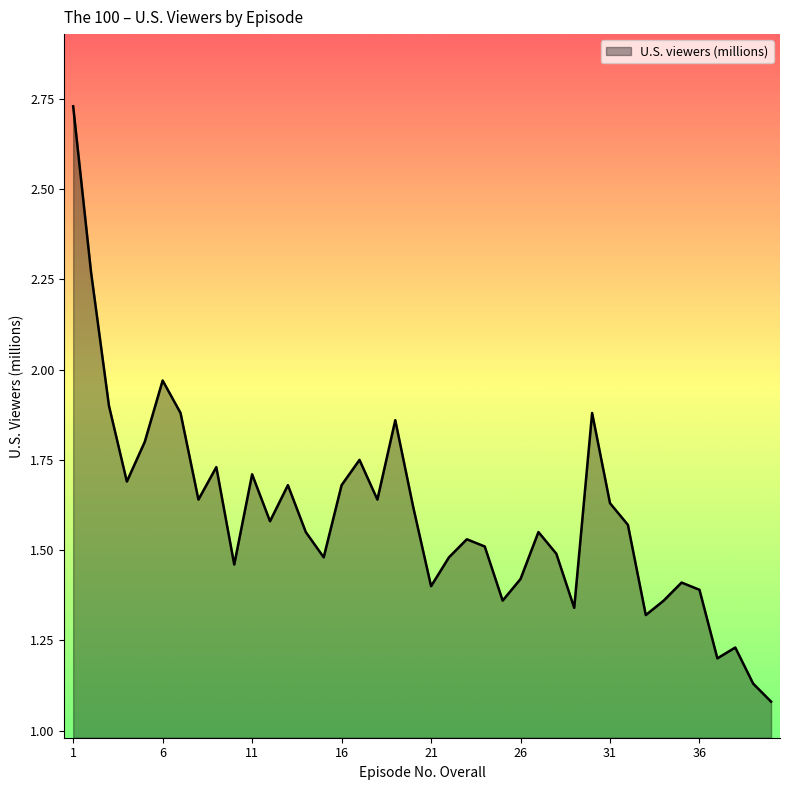

Does the chart have visible grid lines?

No